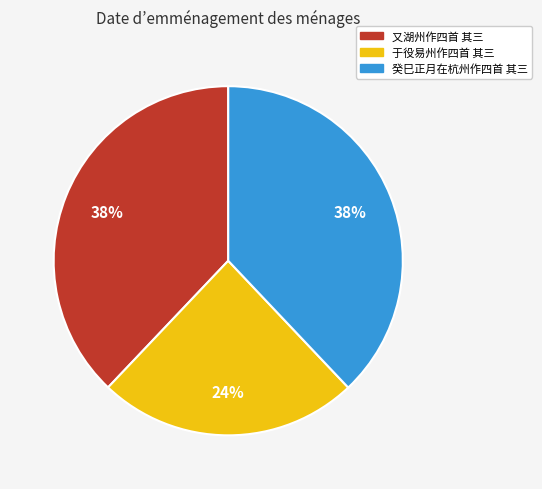

Combined, do 癸巳正月在杭州作四首 其三 and 于役易州作四首 其三 account for over 50%?

Yes